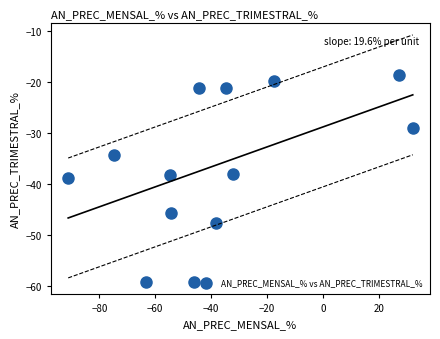

What is the range of Y values (max minus min)?

40.7